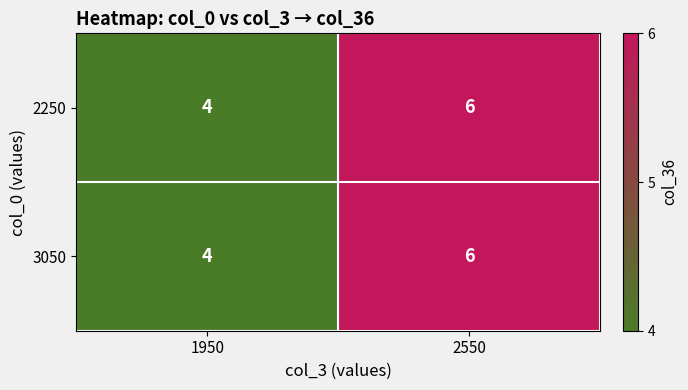

At which category does the chart reach its peak across all series?

2550